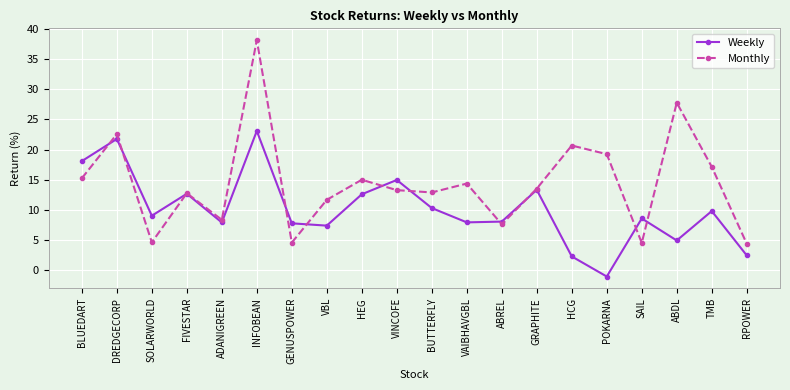

Which category has the highest value in the Monthly series?

INFOBEAN